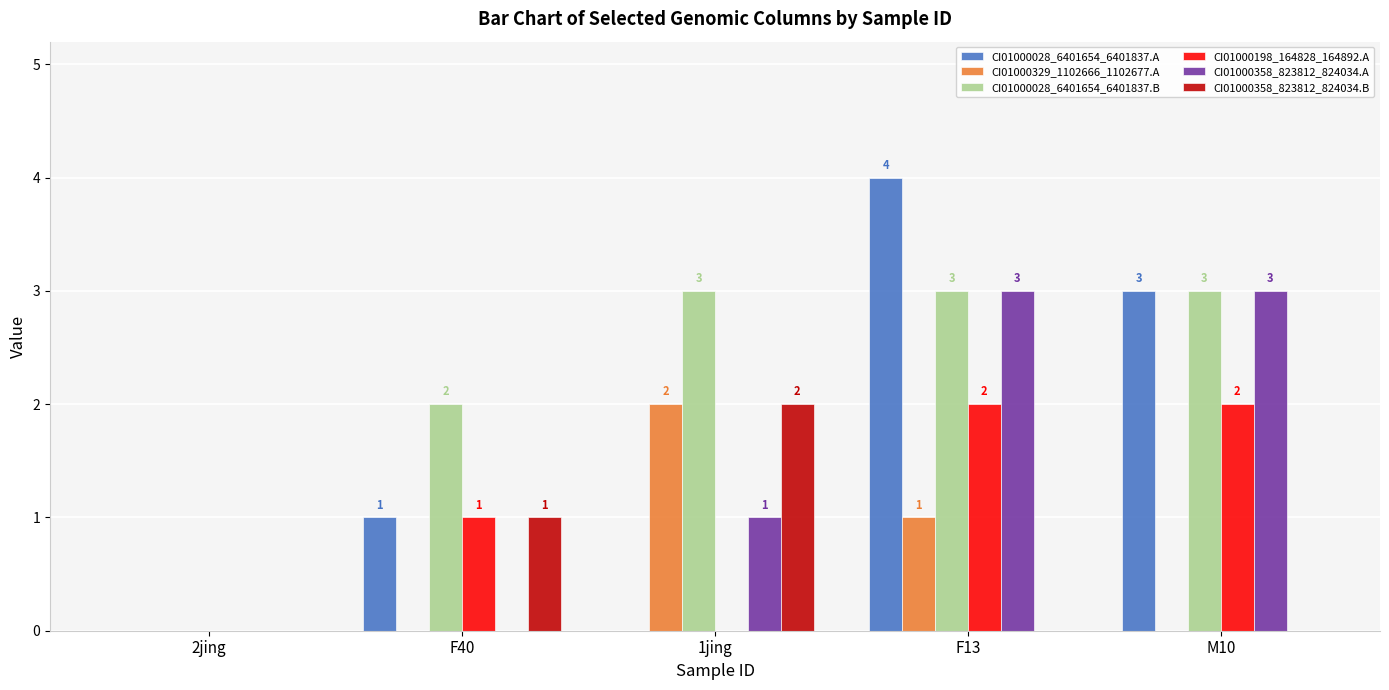

How many CI01000358_823812_824034.A values are between 0 and 3?

5